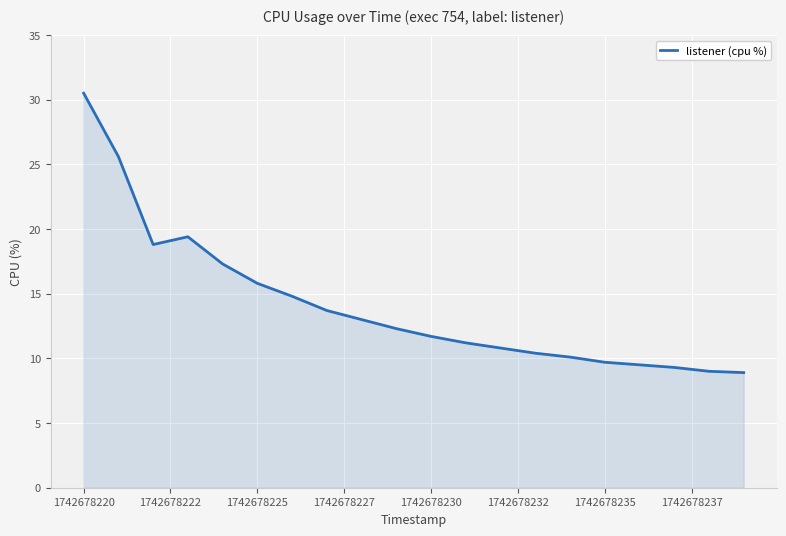

What is the difference between the maximum and minimum values?

21.6